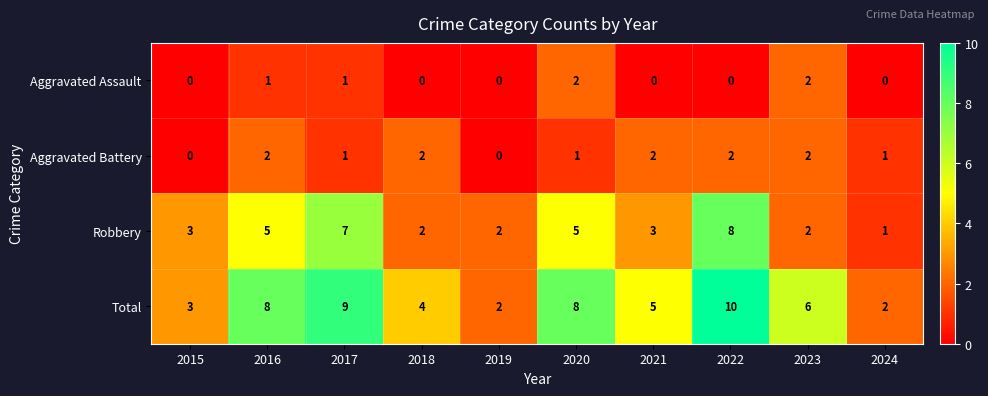

What is the maximum value shown in the chart?

10